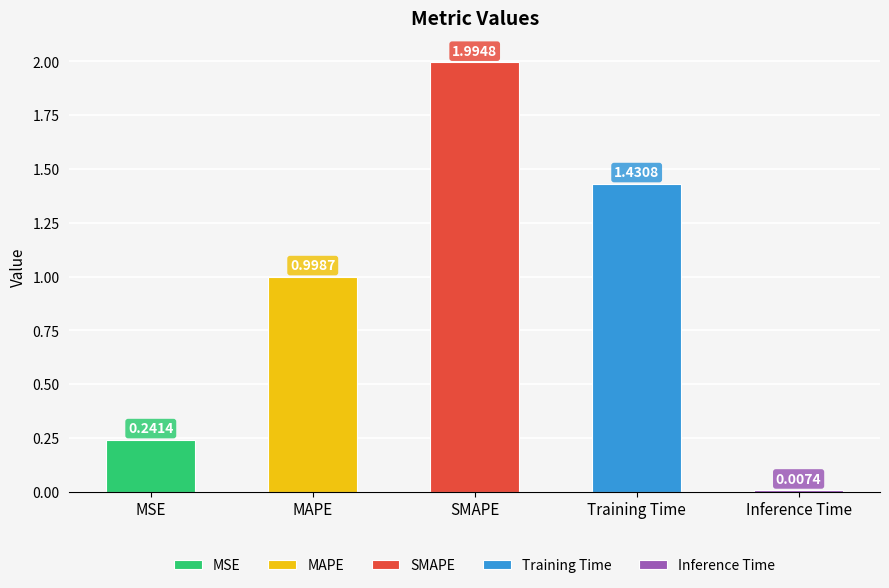

At which label is the value closest to 1?

MAPE